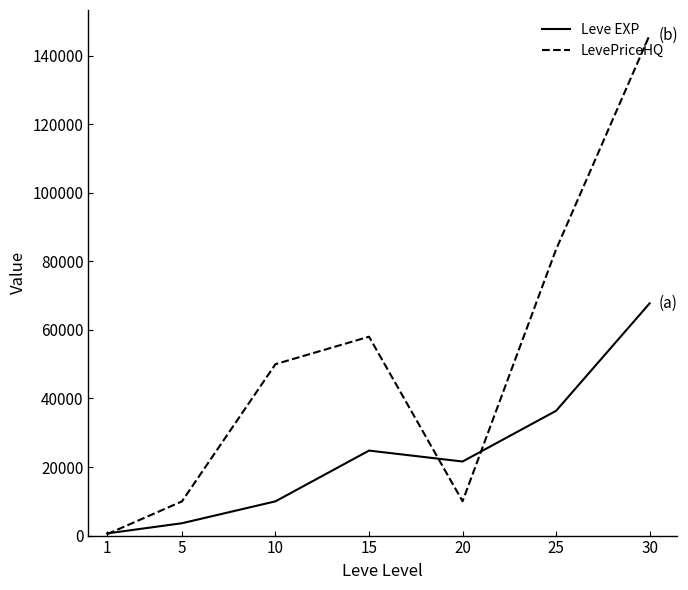

At which label does Leve EXP first exceed 21600?

15